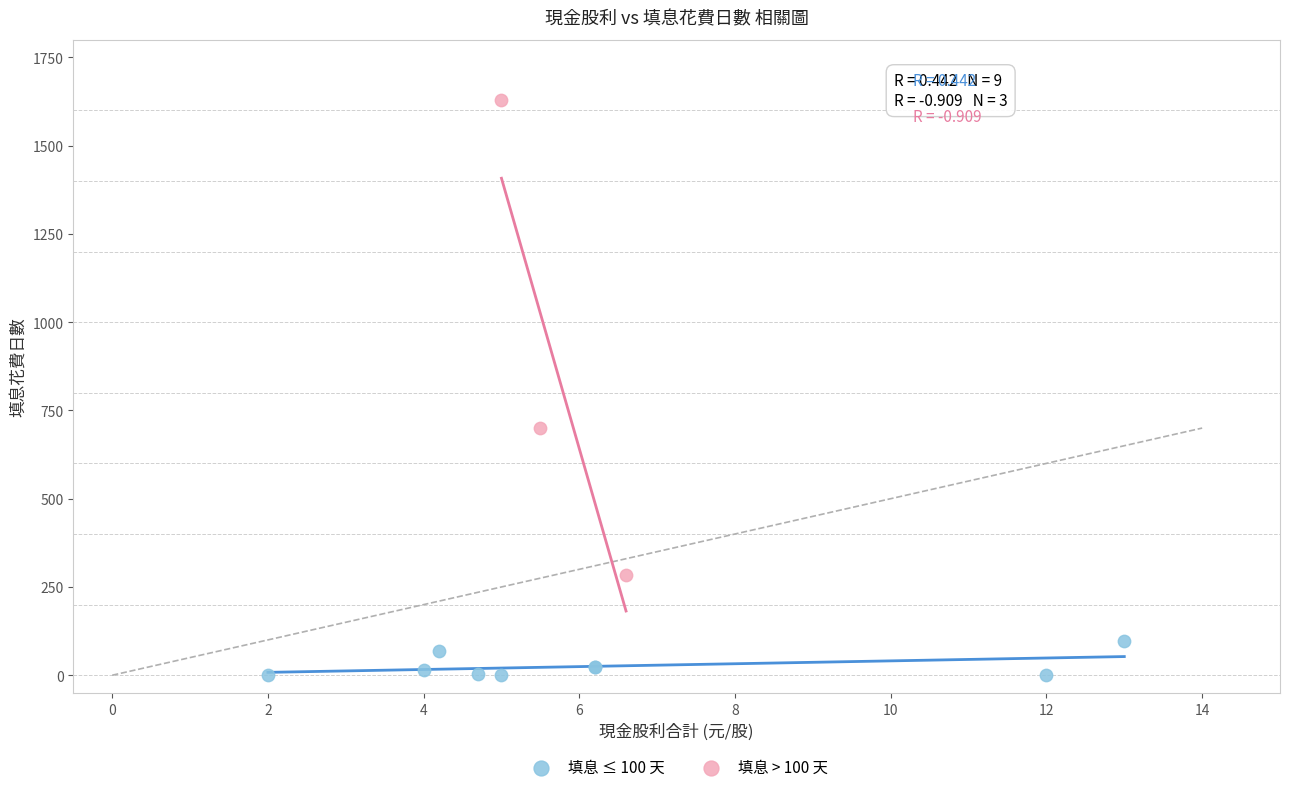

Which series reaches the maximum Y coordinate?

填息 > 100 天